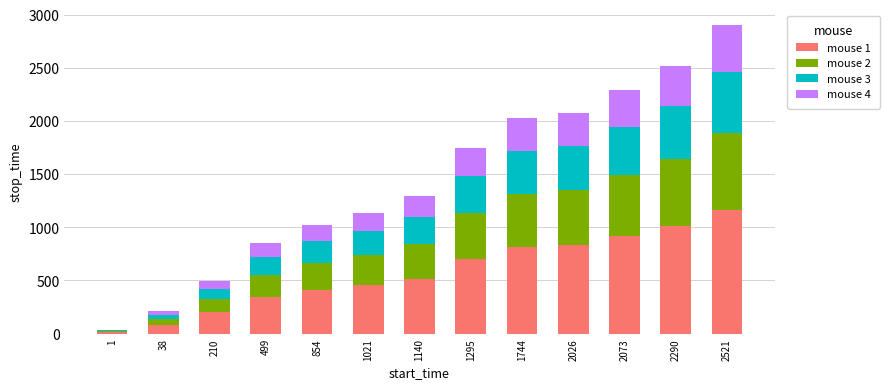

The value of mouse 1 at 1140 is 890.4. True or false?

False